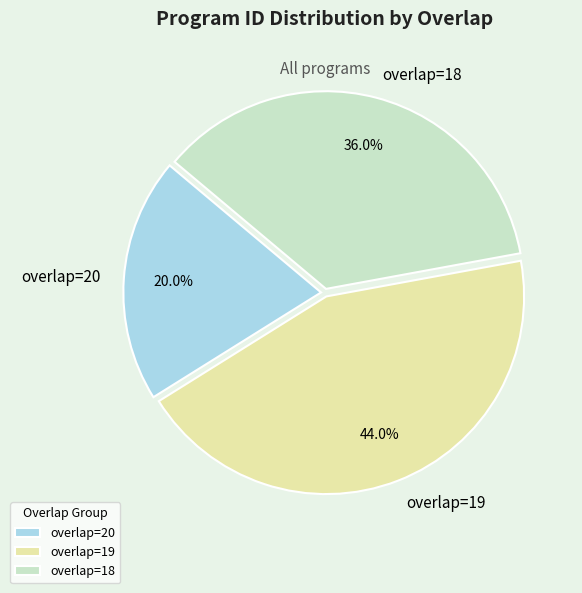

Which slice is the smallest?

overlap=20